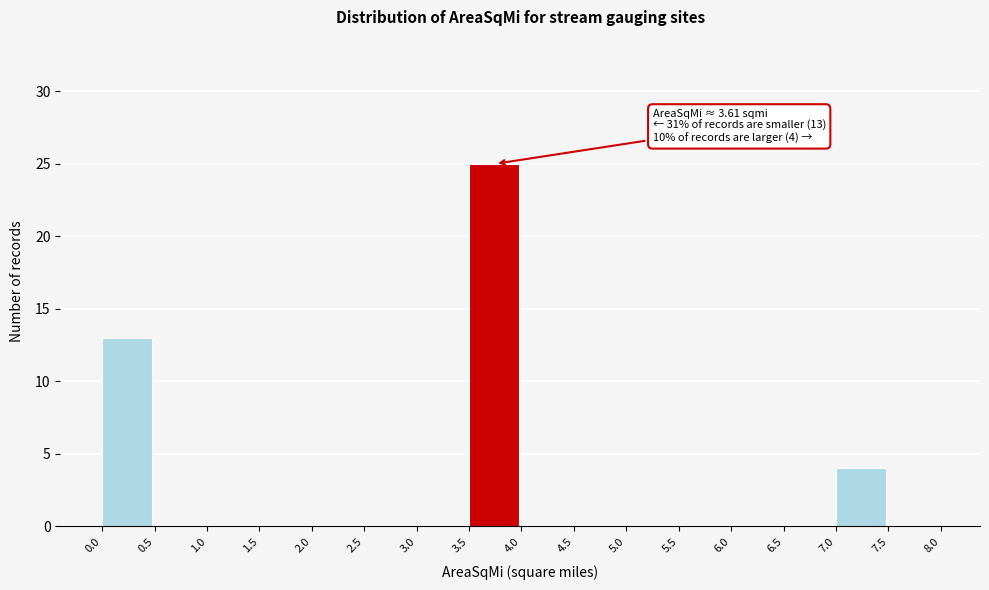

Over which range of the x-axis is the bar tallest?

3.5 to 4.0